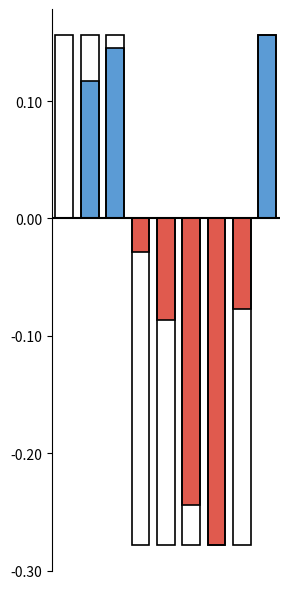

How many positive values are there?

3